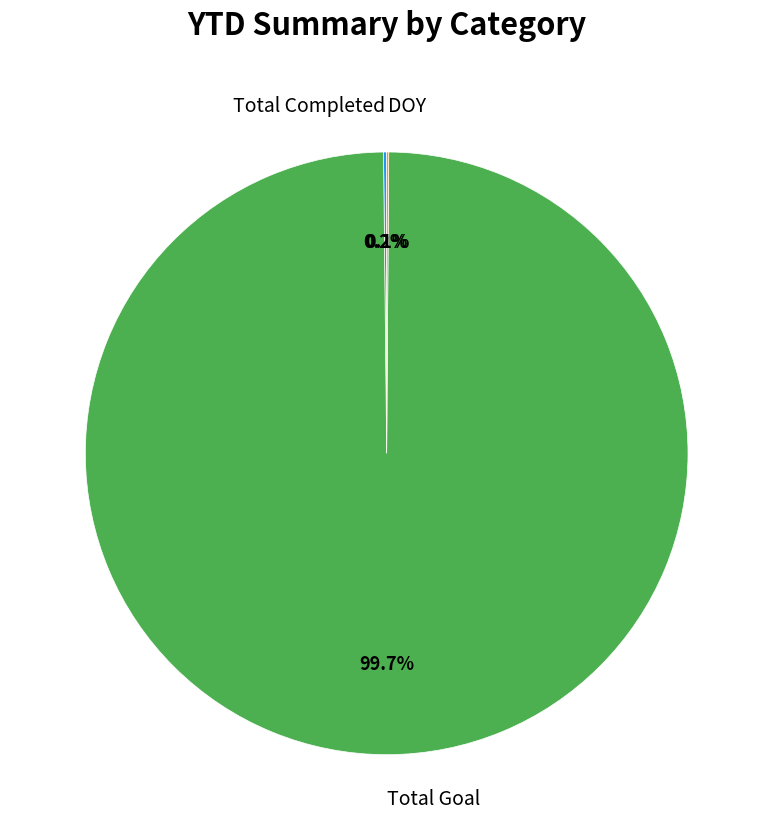

Is there any slice that represents more than half of the pie?

Yes